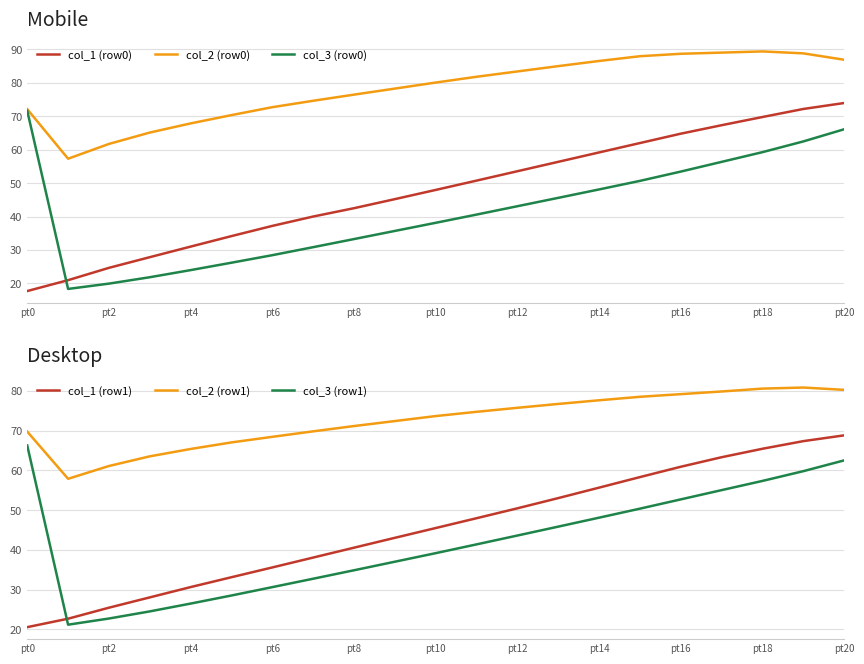

Is the value of col_1 (row0) at pt14 greater than the value of col_3 (row0) at pt6?

Yes